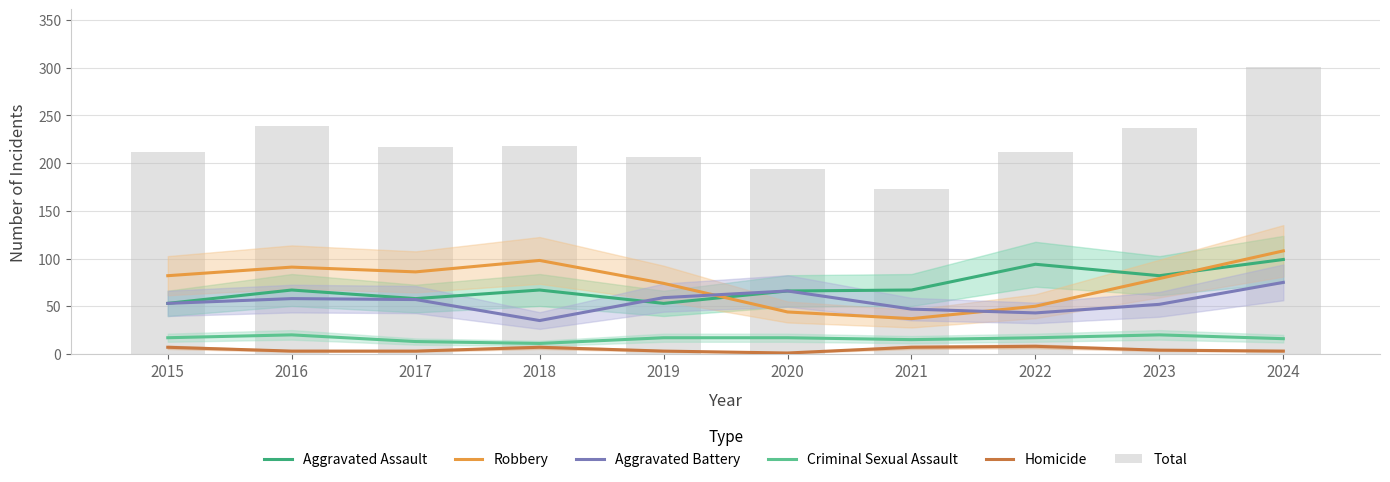

Which category has the highest value across all series?

2024